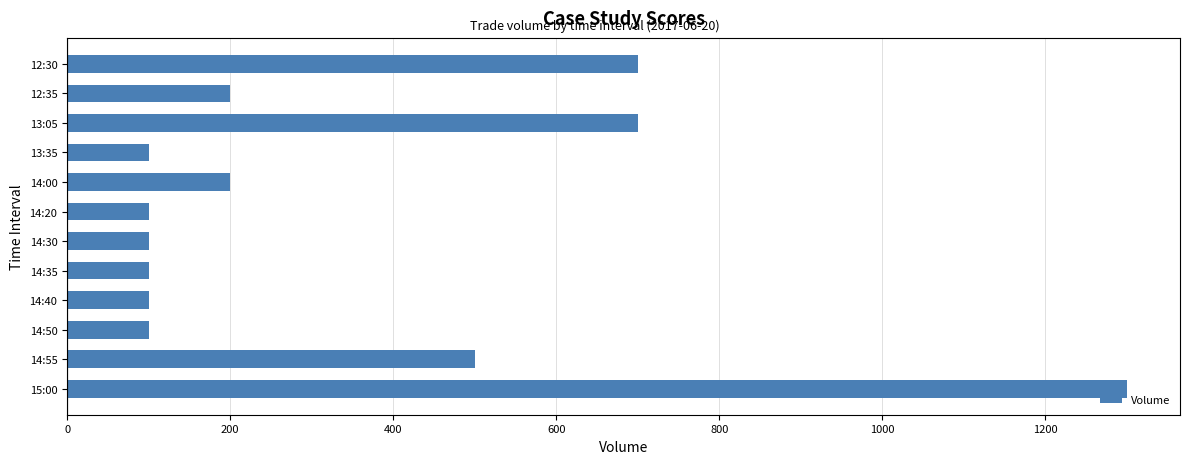

How many categories are shown in the chart?

12